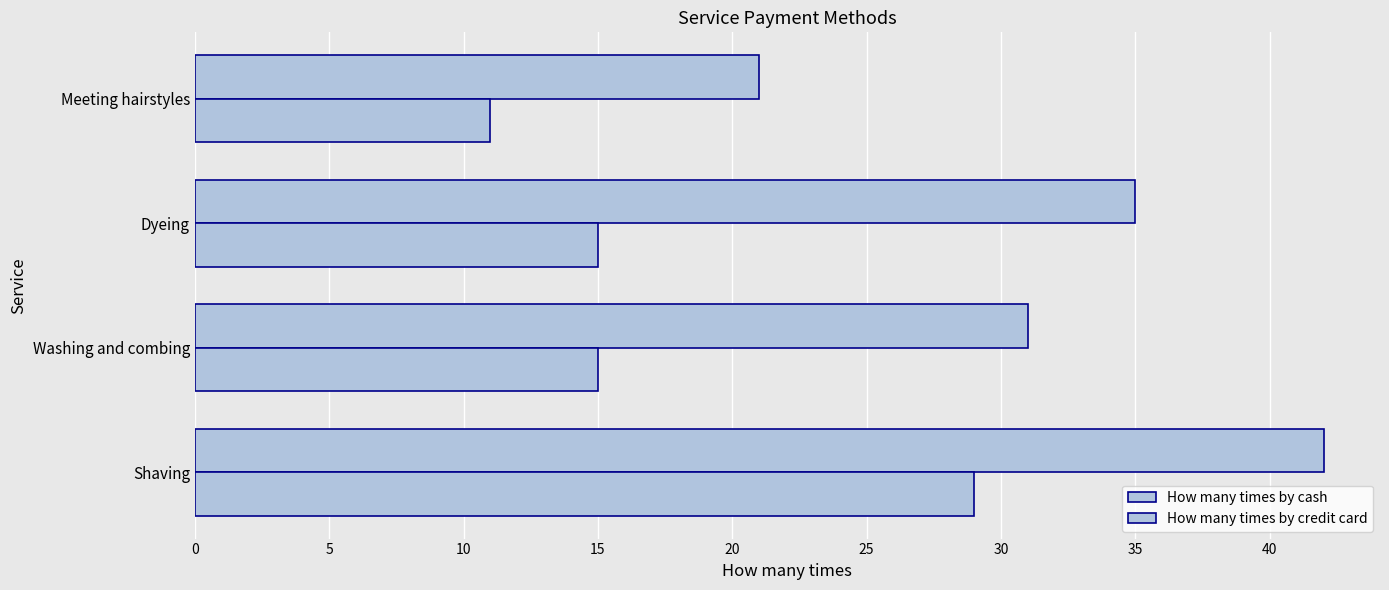

How many values in the How many times by cash series are below 35?

2